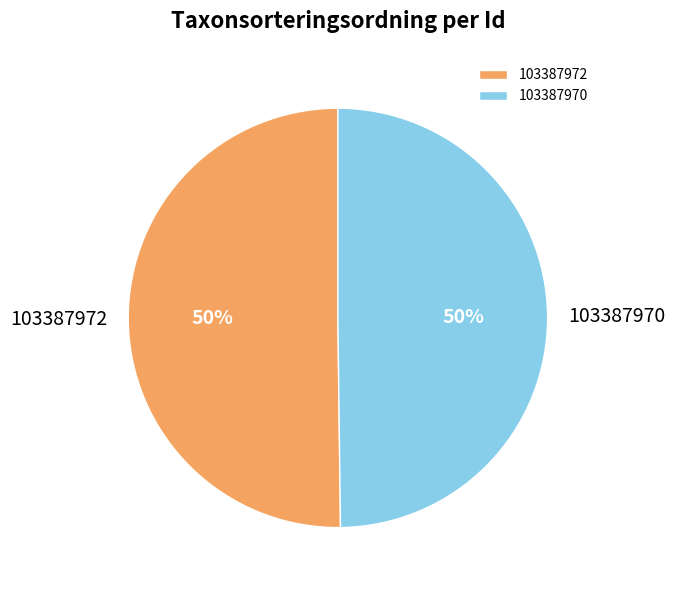

Do 103387970 and 103387972 together represent more than half of the pie?

Yes